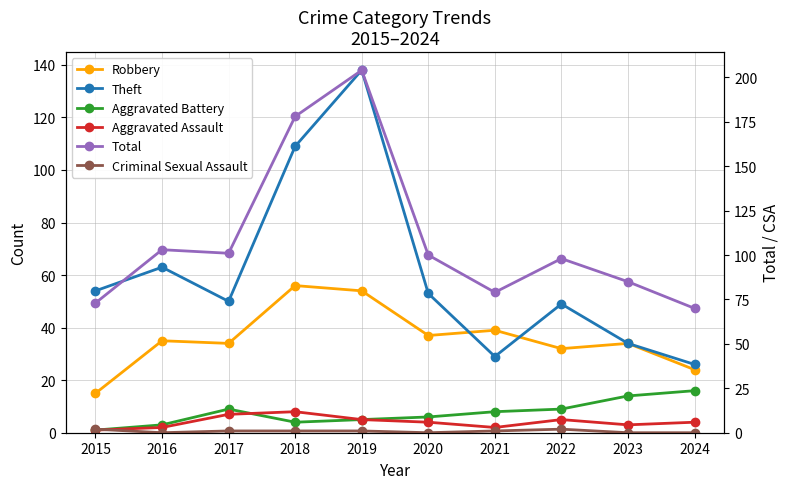

Where is Aggravated Battery nearest to the value 8?

2021